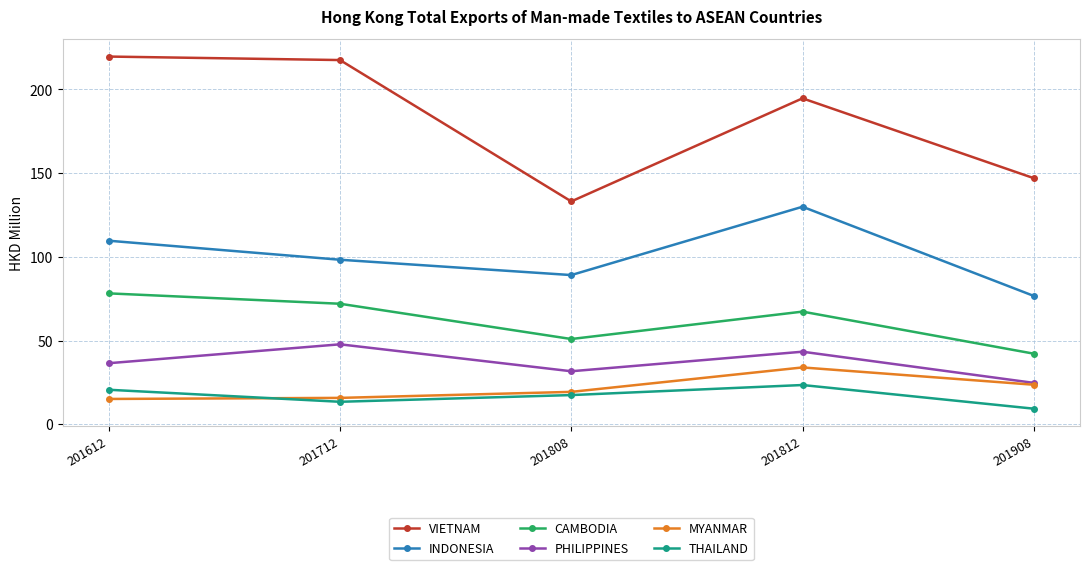

True or false: VIETNAM and THAILAND intersect in this chart.

False